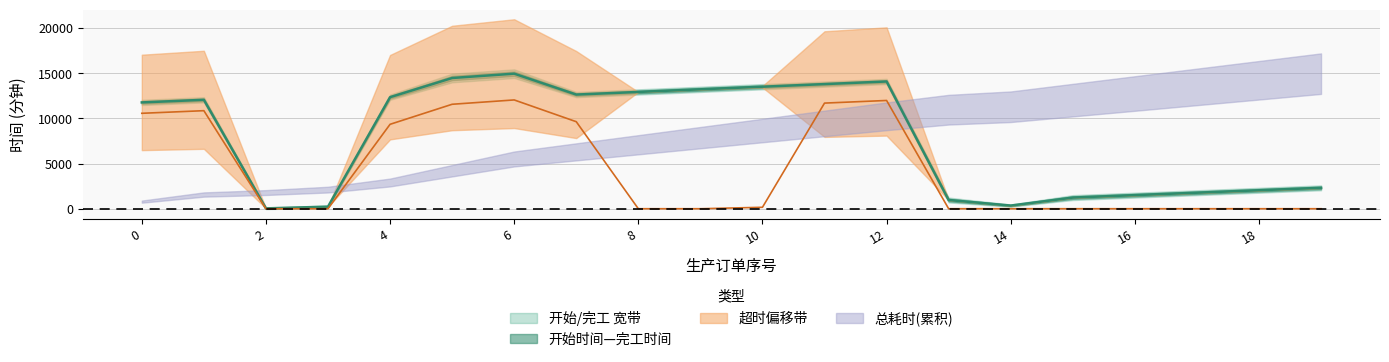

What is the total value across all series at 11?

25505